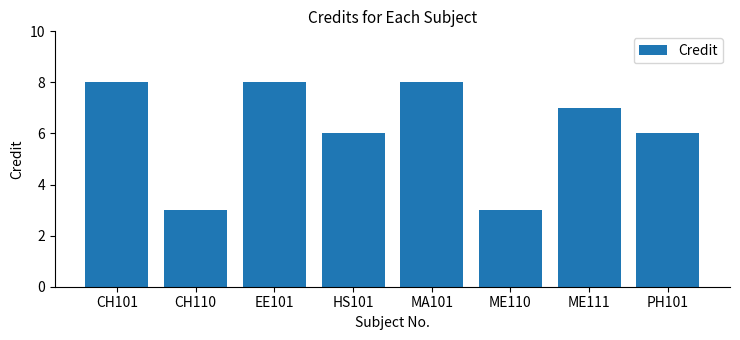

What is the average value?

6